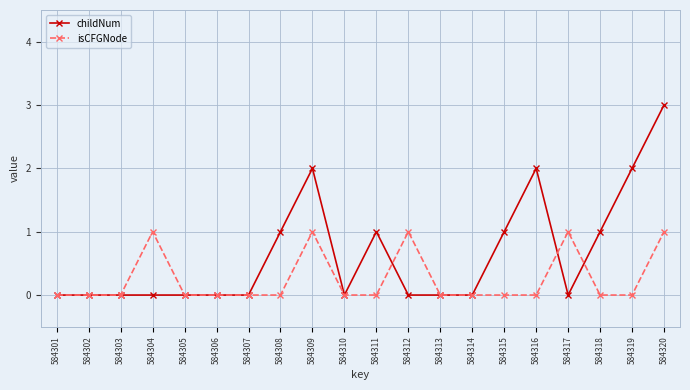

What is the difference between the second highest and minimum values in the childNum series?

2